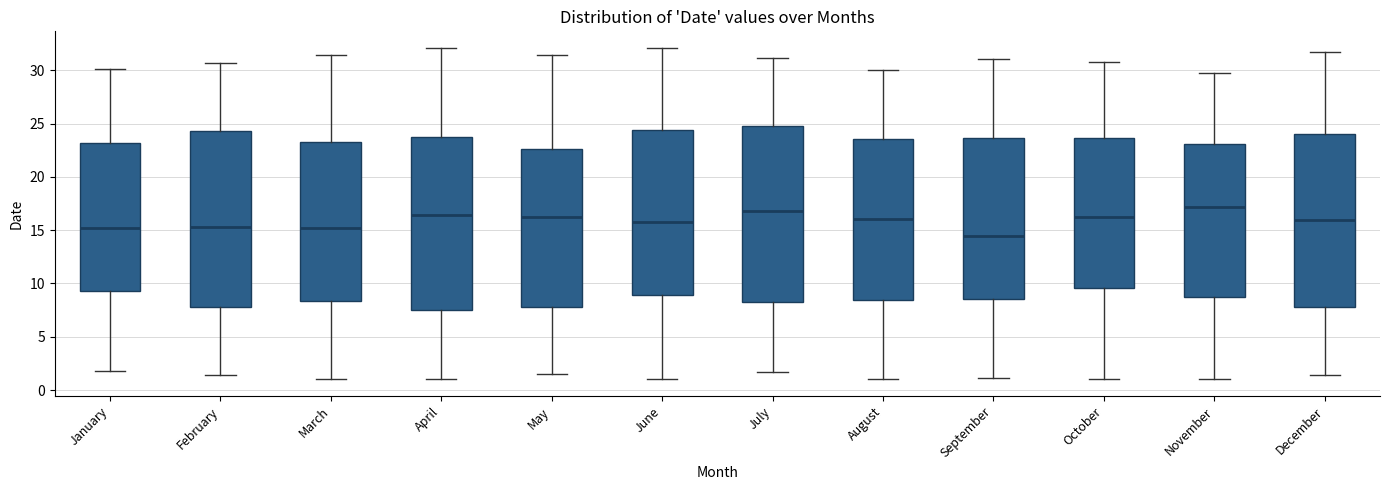

Where does the upper whisker of the box for September end on the y-axis? The values are not printed on the chart, so give them approximately, as read against the axis.

31.0